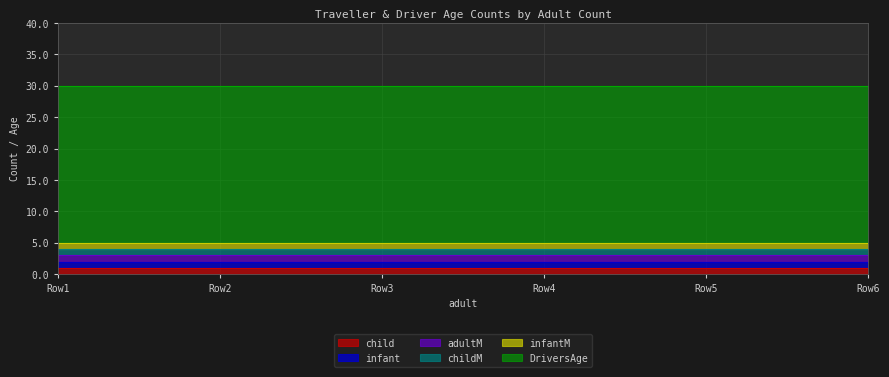

Does the chart have visible grid lines?

Yes